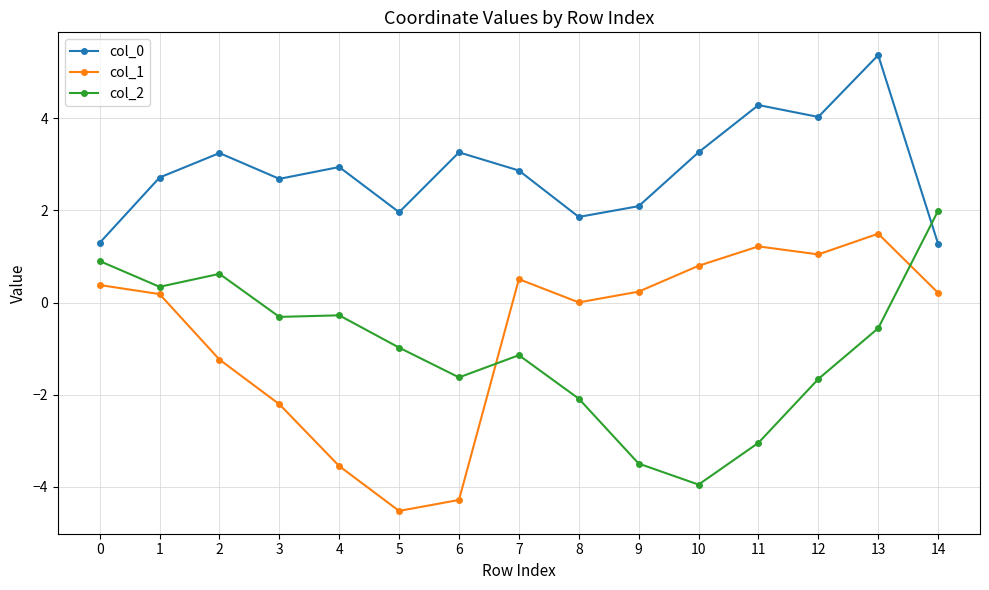

Is it true that col_0 equals 3.9 at 3?

False